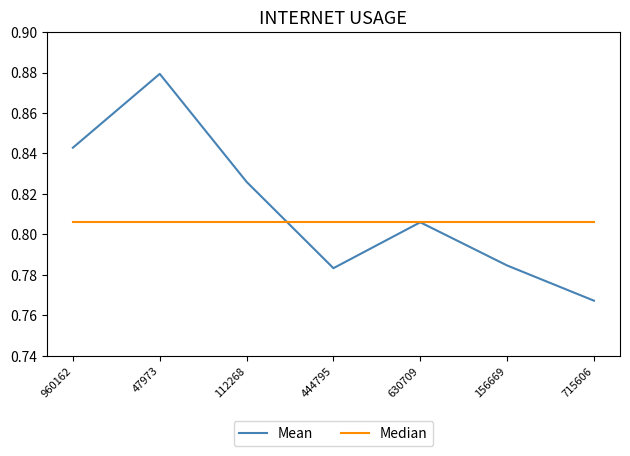

Does the chart have visible grid lines?

No